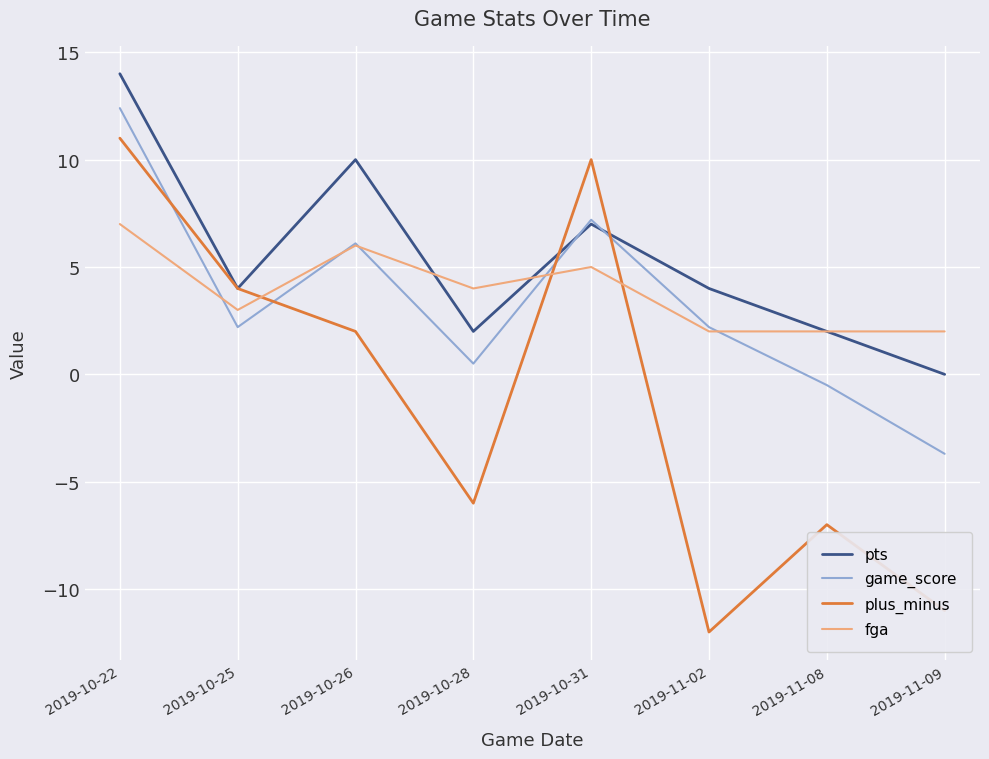

Reading left to right, extract all data points from this chart.

pts: 14.0	4.0	10.0	2.0	7.0	4.0	2.0	0.0
game_score: 12.4	2.2	6.1	0.5	7.2	2.2	-0.5	-3.7
plus_minus: 11.0	4.0	2.0	-6.0	10.0	-12.0	-7.0	-11.0
fga: 7.0	3.0	6.0	4.0	5.0	2.0	2.0	2.0